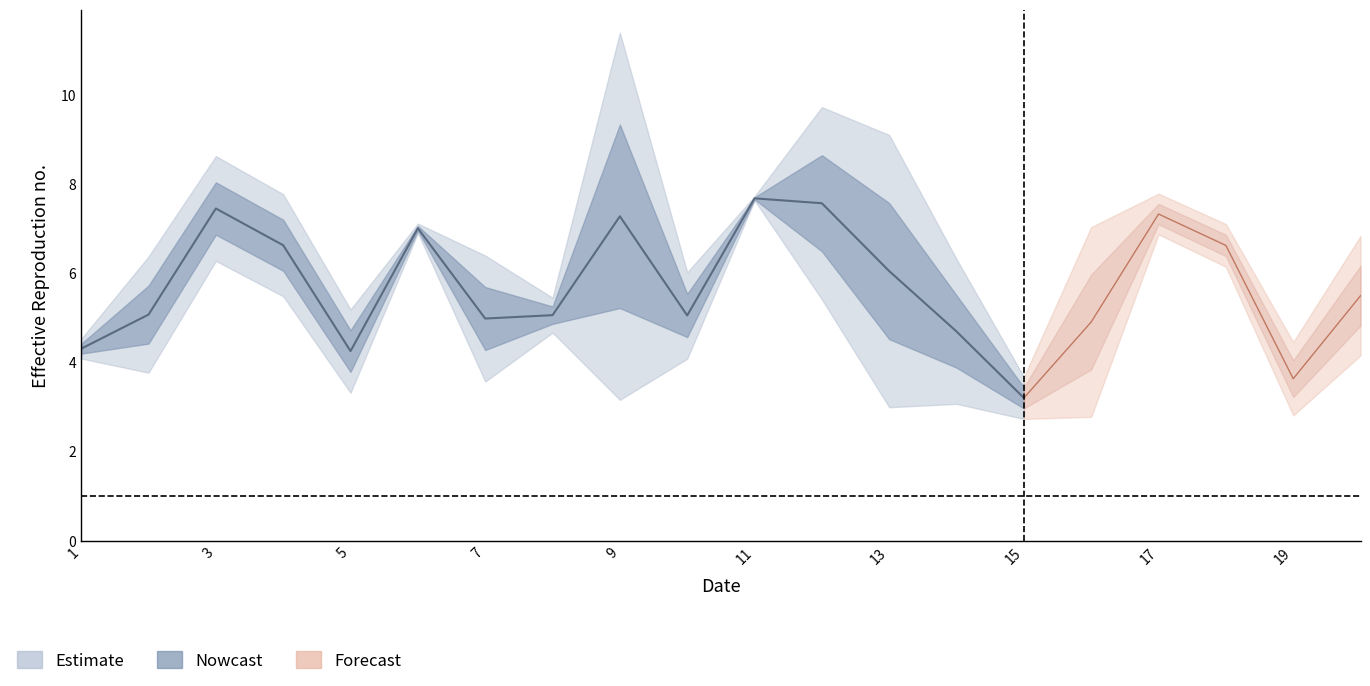

What is the sum of the x2 values at 20 and 4?

9.6